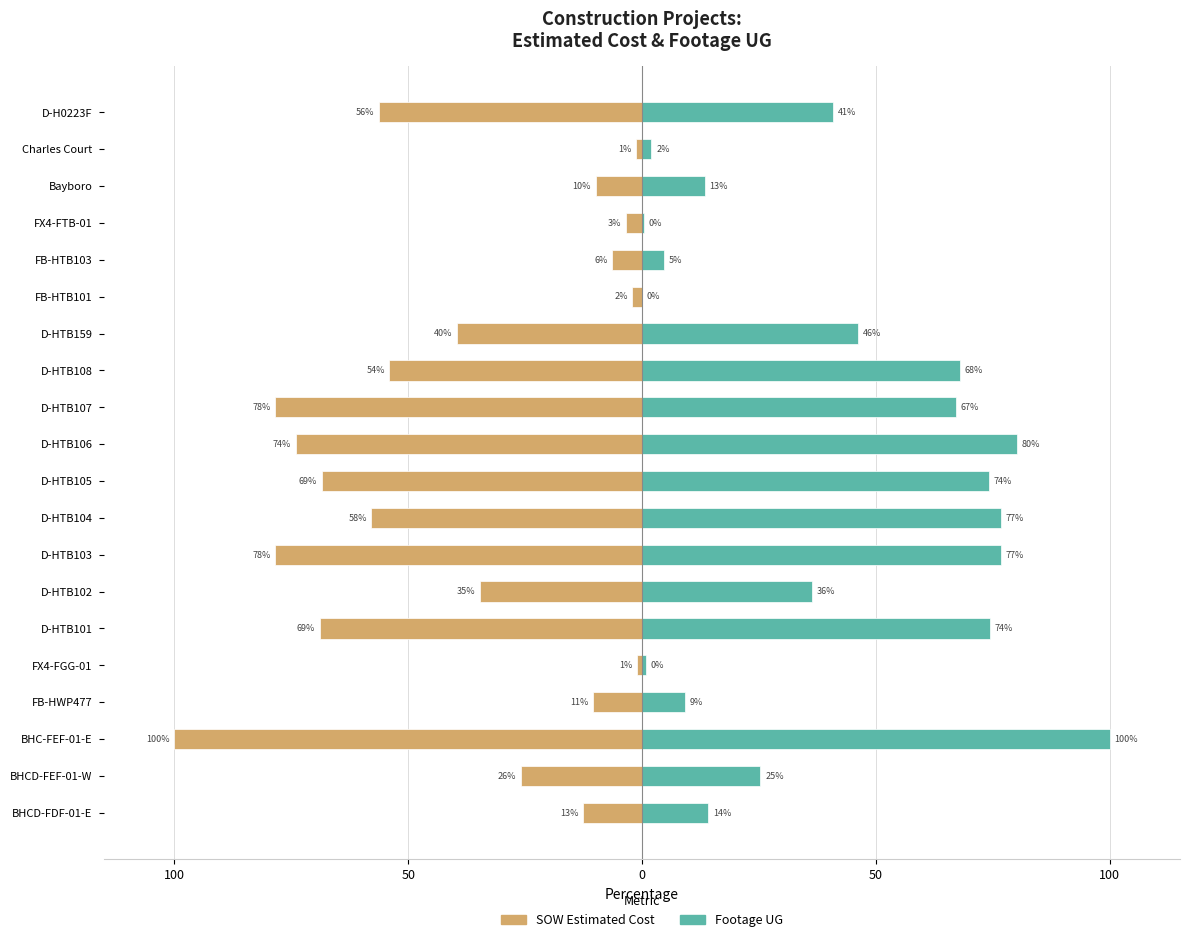

How many bars are there in total?

40